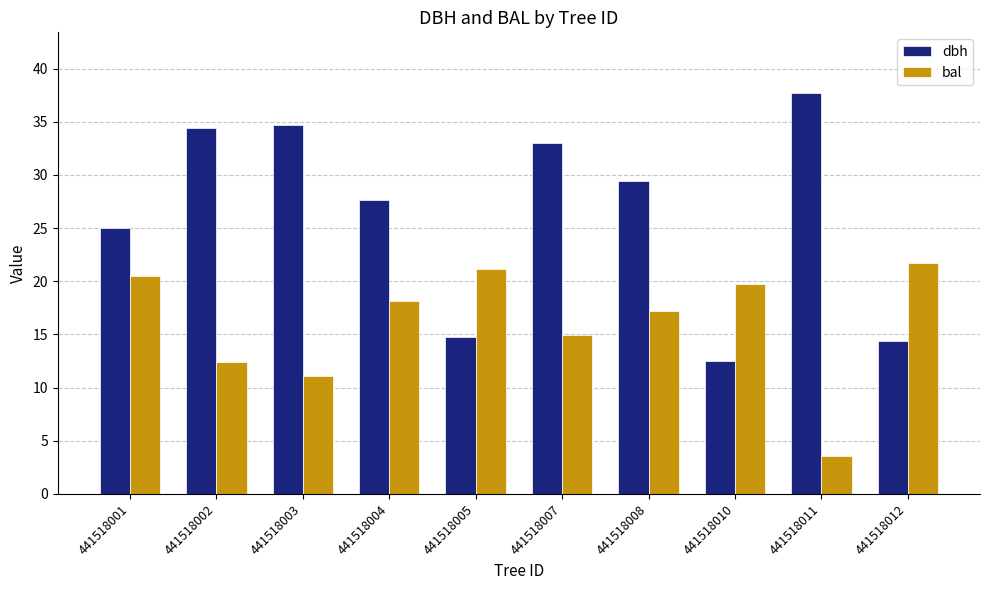

The dbh series shows 34.7 at 441518003. True or false?

True